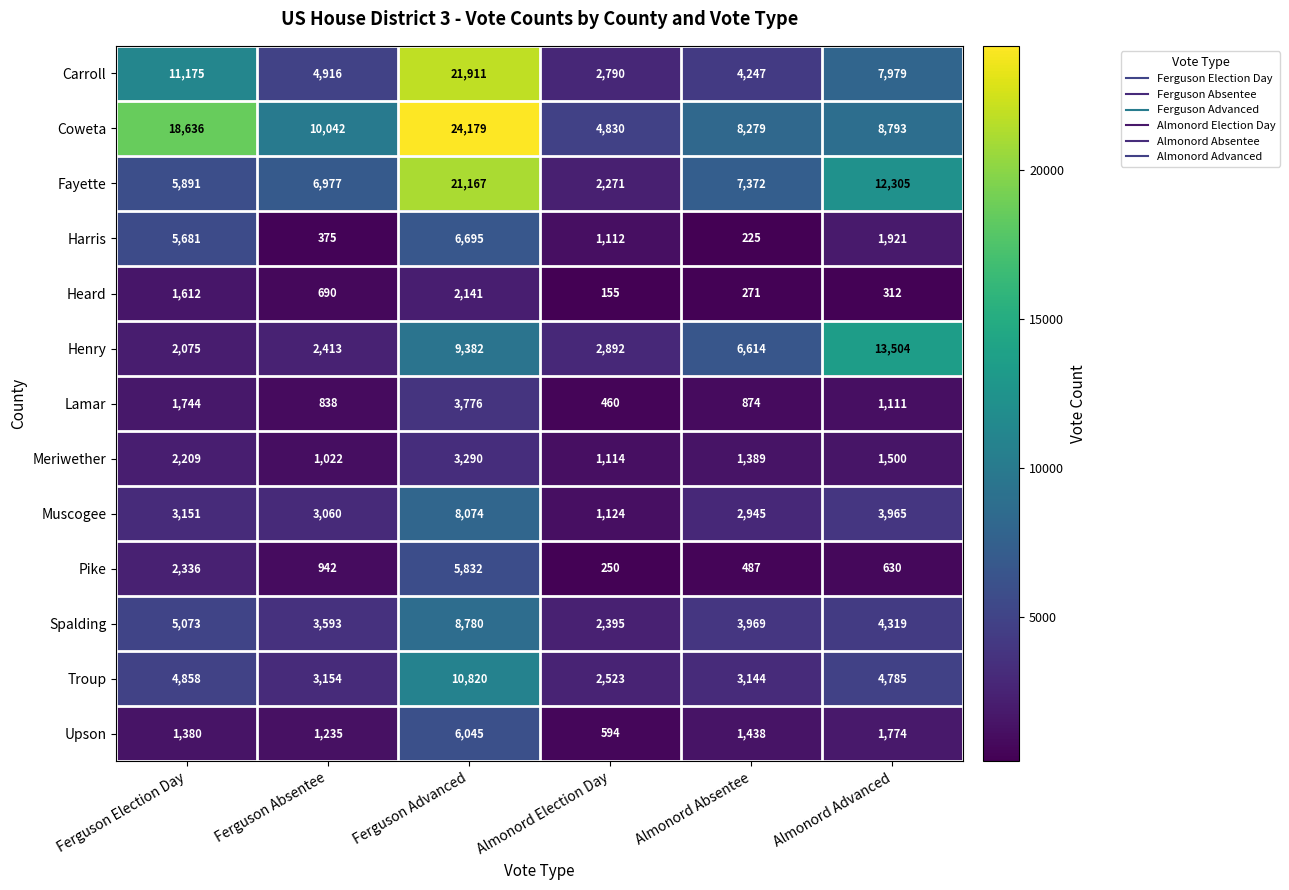

Read the Meriwether value at Ferguson Advanced, to the nearest 10.

3290